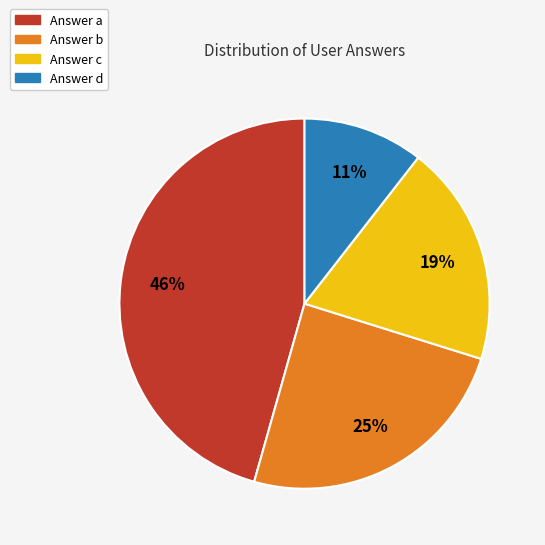

Does any single category account for the majority?

No